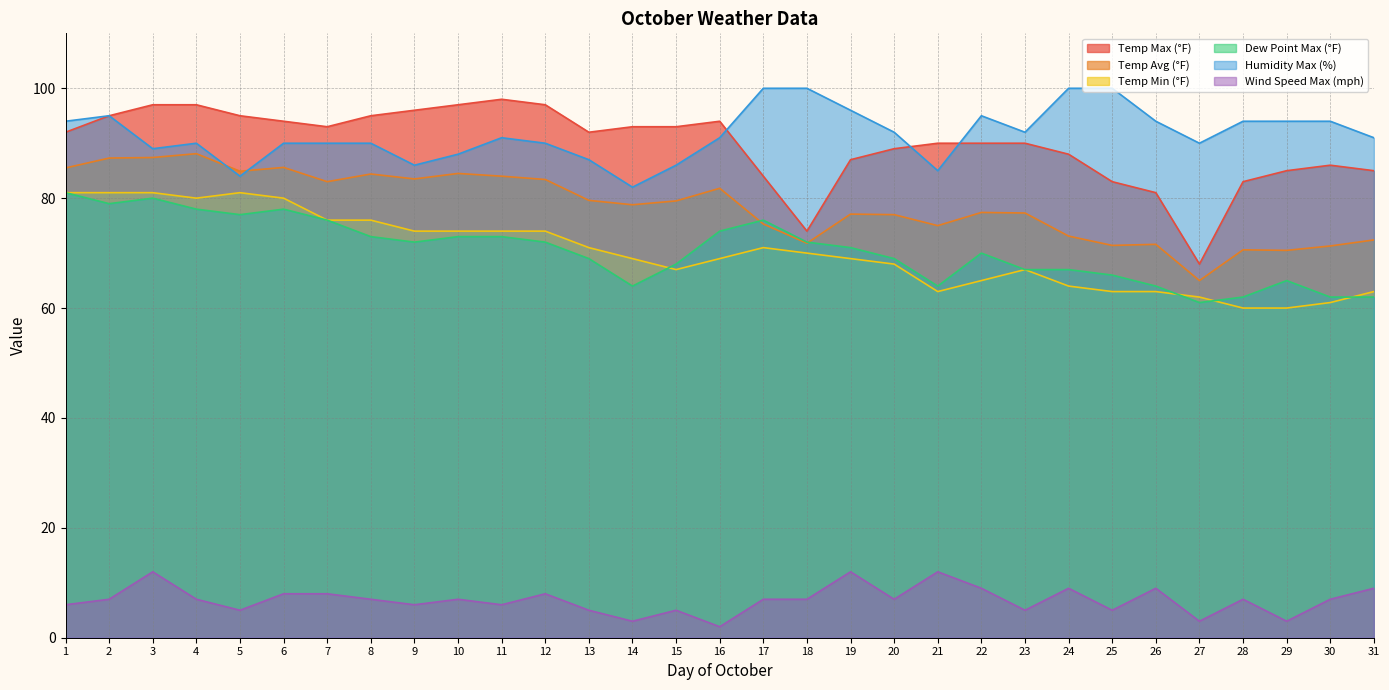

Reading left to right, list all the values displayed in this chart.

Temp Max (°F): 92.0	95.0	97.0	97.0	95.0	94.0	93.0	95.0	96.0	97.0	98.0	97.0	92.0	93.0	93.0	94.0	84.0	74.0	87.0	89.0	90.0	90.0	90.0	88.0	83.0	81.0	68.0	83.0	85.0	86.0	85.0
Temp Avg (°F): 85.5	87.3	87.4	88.1	84.9	85.6	83.0	84.4	83.5	84.5	84.0	83.4	79.6	78.8	79.5	81.8	75.3	71.8	77.1	77.0	75.0	77.4	77.3	73.1	71.4	71.6	65.0	70.6	70.5	71.3	72.4
Temp Min (°F): 81.0	81.0	81.0	80.0	81.0	80.0	76.0	76.0	74.0	74.0	74.0	74.0	71.0	69.0	67.0	69.0	71.0	70.0	69.0	68.0	63.0	65.0	67.0	64.0	63.0	63.0	62.0	60.0	60.0	61.0	63.0
Dew Point Max (°F): 81.0	79.0	80.0	78.0	77.0	78.0	76.0	73.0	72.0	73.0	73.0	72.0	69.0	64.0	68.0	74.0	76.0	72.0	71.0	69.0	64.0	70.0	67.0	67.0	66.0	64.0	61.0	62.0	65.0	62.0	62.0
Humidity Max (%): 94.0	95.0	89.0	90.0	84.0	90.0	90.0	90.0	86.0	88.0	91.0	90.0	87.0	82.0	86.0	91.0	100.0	100.0	96.0	92.0	85.0	95.0	92.0	100.0	100.0	94.0	90.0	94.0	94.0	94.0	91.0
Wind Speed Max (mph): 6.0	7.0	12.0	7.0	5.0	8.0	8.0	7.0	6.0	7.0	6.0	8.0	5.0	3.0	5.0	2.0	7.0	7.0	12.0	7.0	12.0	9.0	5.0	9.0	5.0	9.0	3.0	7.0	3.0	7.0	9.0